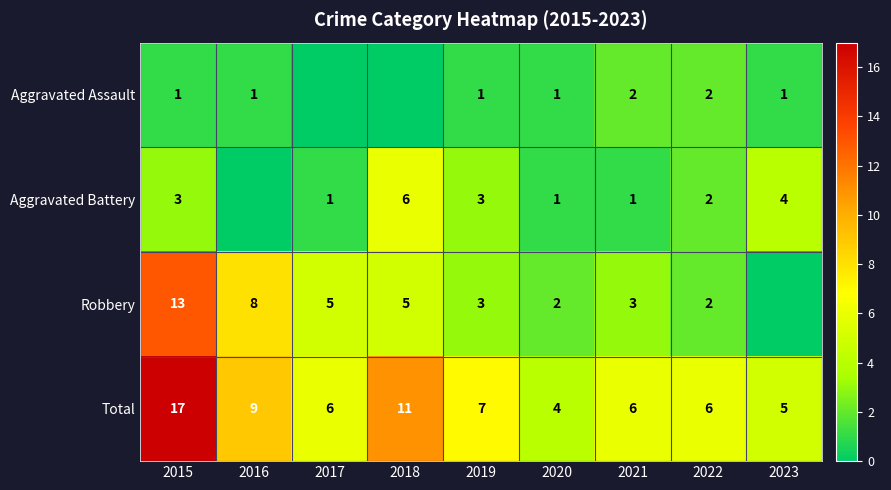

What is the average value of the Total series?

8